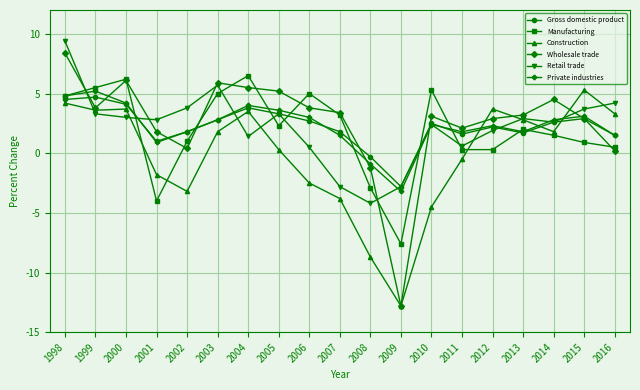

What is the value of the Private industries point at the 8th from the left?

3.6